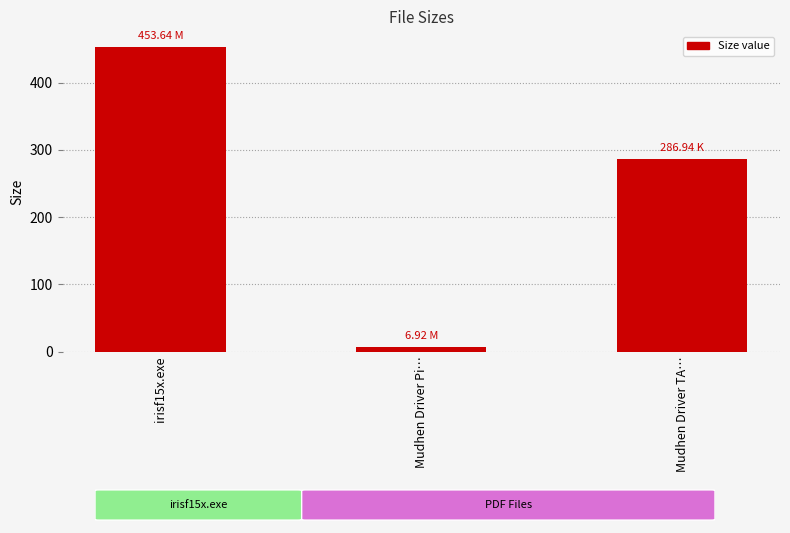

What is the value of the 3rd bar from the left?

286.9